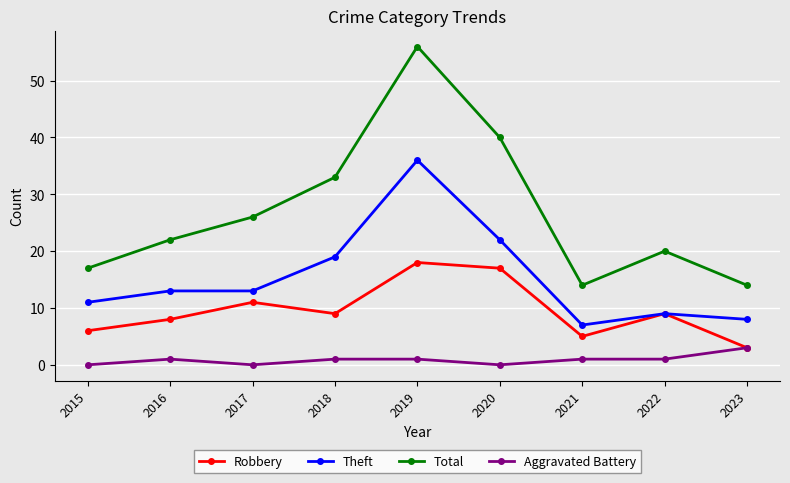

Reading right to left, extract all data points from this chart.

Robbery: 3	9	5	17	18	9	11	8	6
Theft: 8	9	7	22	36	19	13	13	11
Total: 14	20	14	40	56	33	26	22	17
Aggravated Battery: 3	1	1	0	1	1	0	1	0